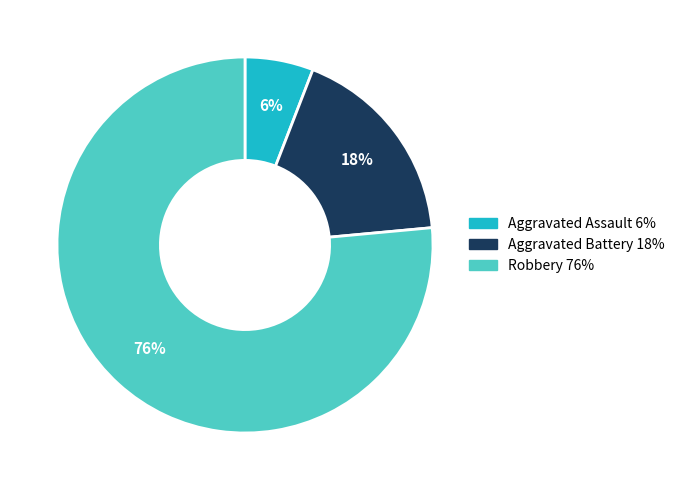

Is it true that Robbery is 91% of the pie?

False